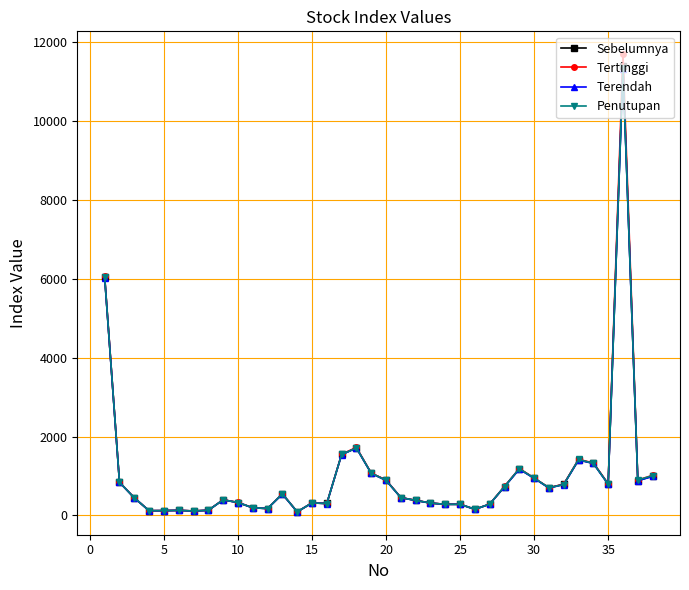

What is the maximum value for Sebelumnya?

11389.2